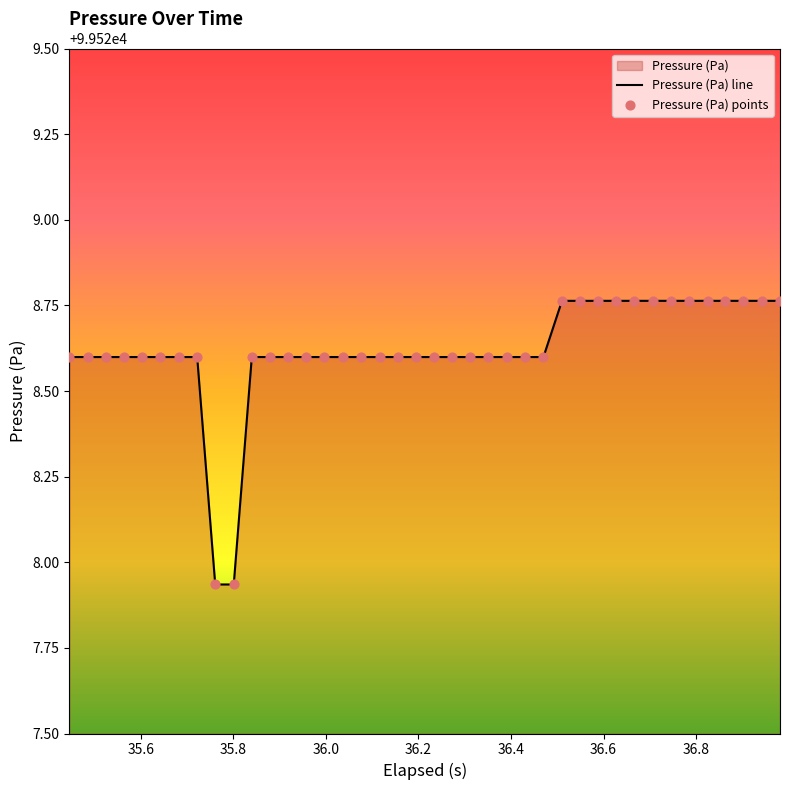

At how many categories does at least one series exceed 99528?

38